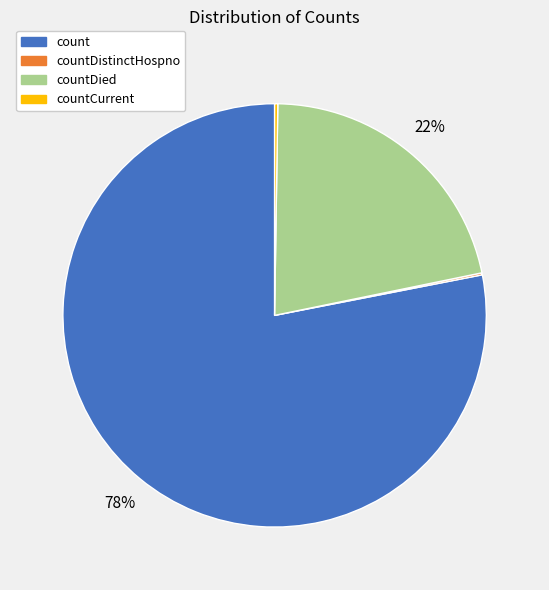

Is count the majority of the pie?

Yes